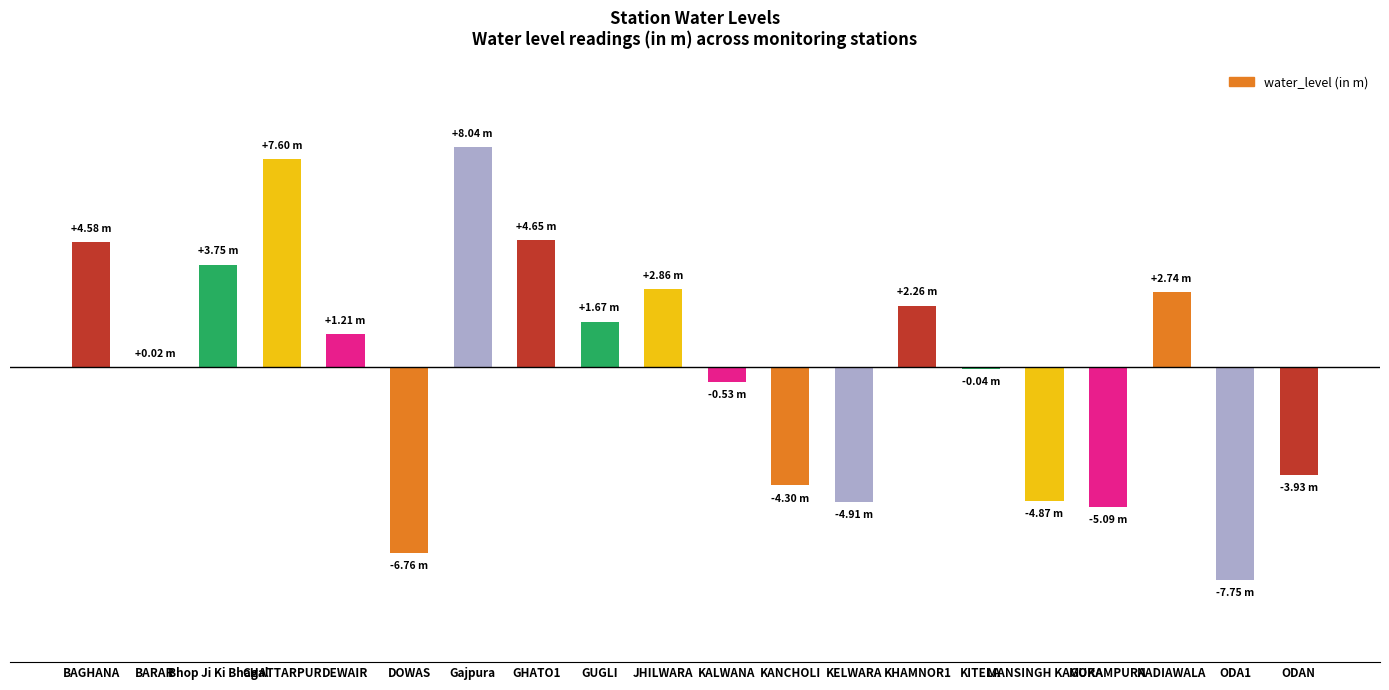

Rank the categories by value from highest to lowest.

Gajpura, CHATTARPUR, GHATO1, BAGHANA, Bhop Ji Ki Bhagal, JHILWARA, NADIAWALA, KHAMNOR1, GUGLI, DEWAIR, BARAR, KITELA, KALWANA, ODAN, KANCHOLI, MANSINGH KAGURA, KELWARA, MOKAMPURA, DOWAS, ODA1